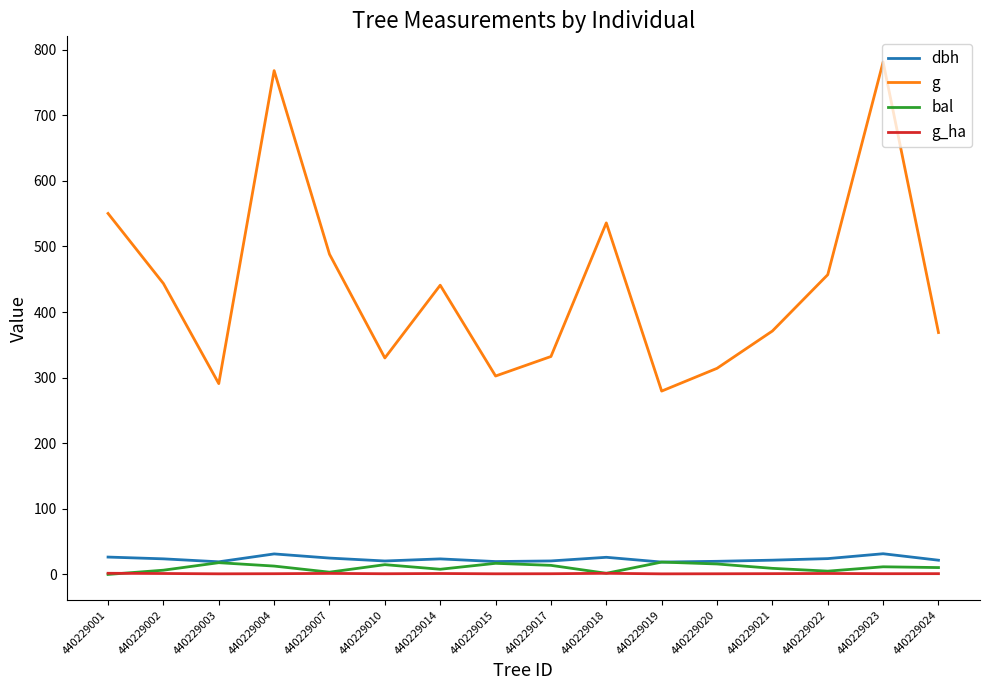

How many lines are shown in the chart?

4